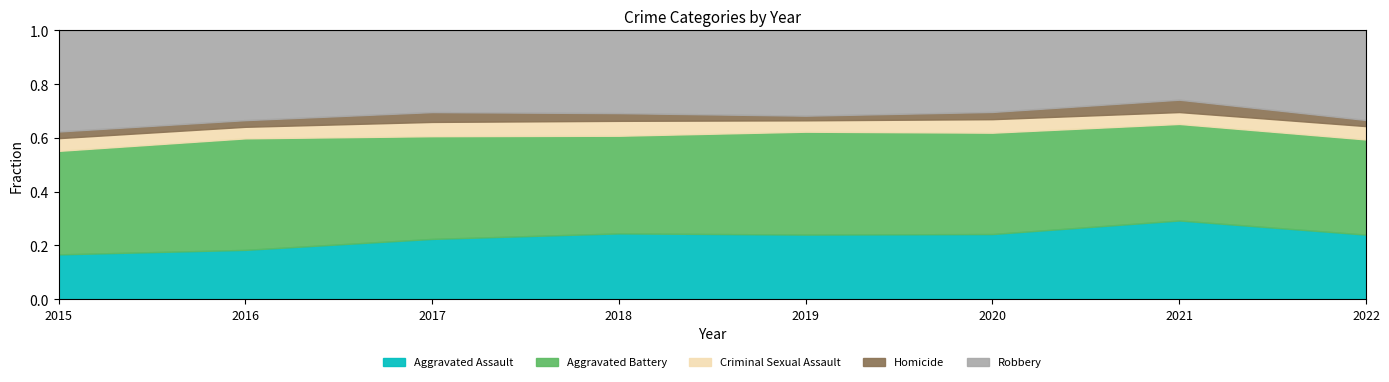

What is the total value across all series at 2017?

1.0